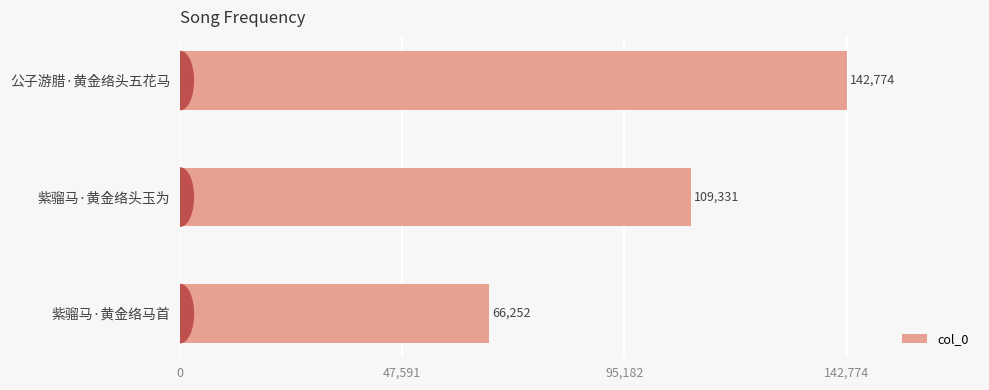

Are the bars grouped side by side (vs. stacked)?

No